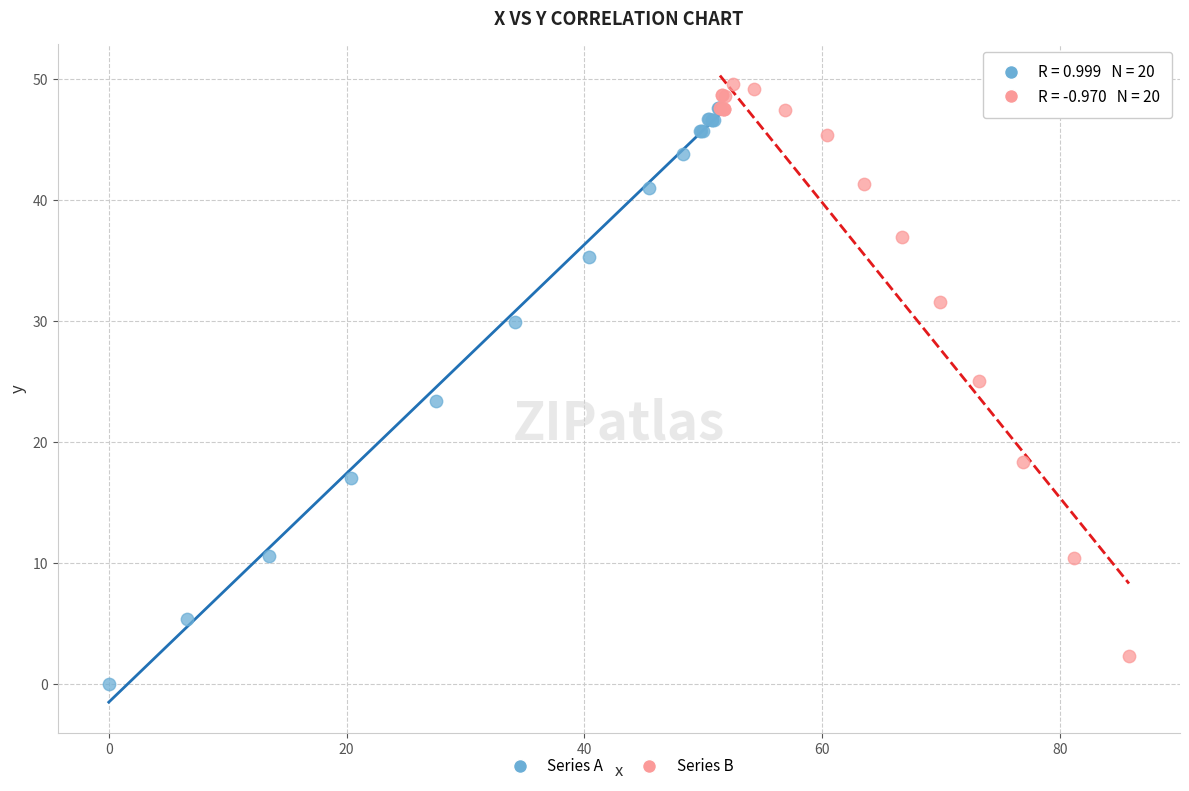

Which series reaches the minimum Y coordinate?

Series A